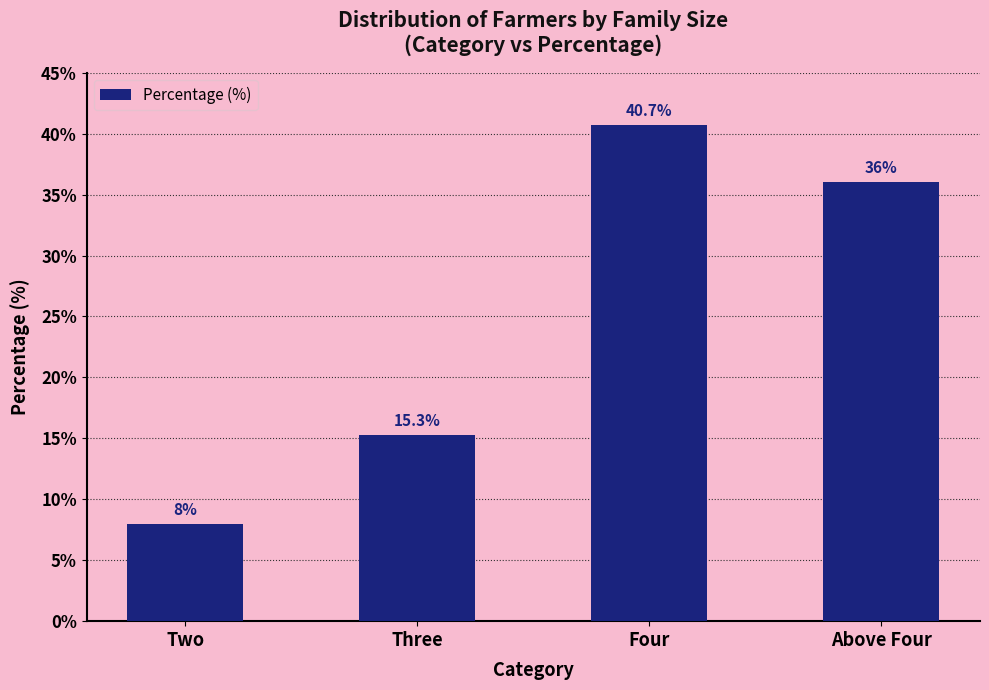

What is the greatest value displayed?

40.7